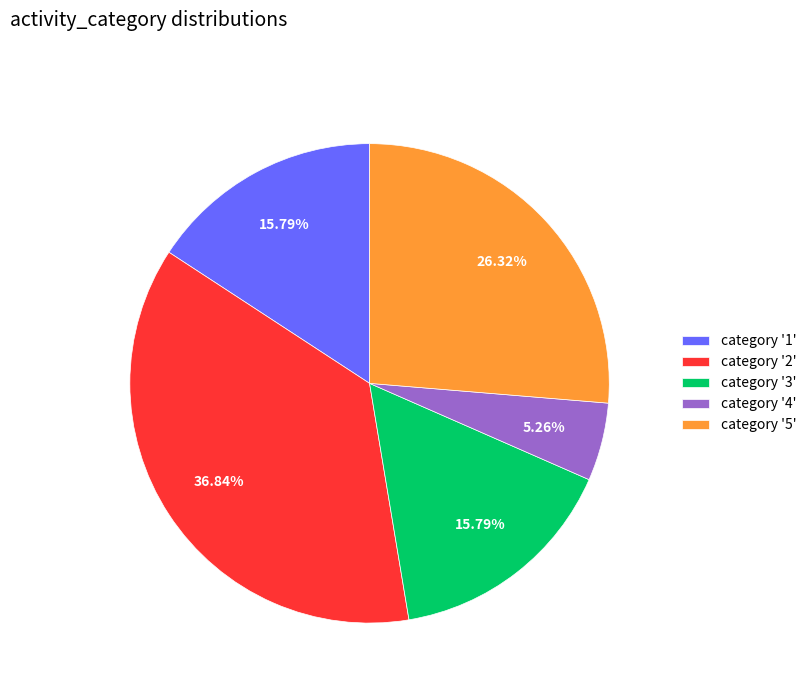

Which slice is the largest?

category '2'